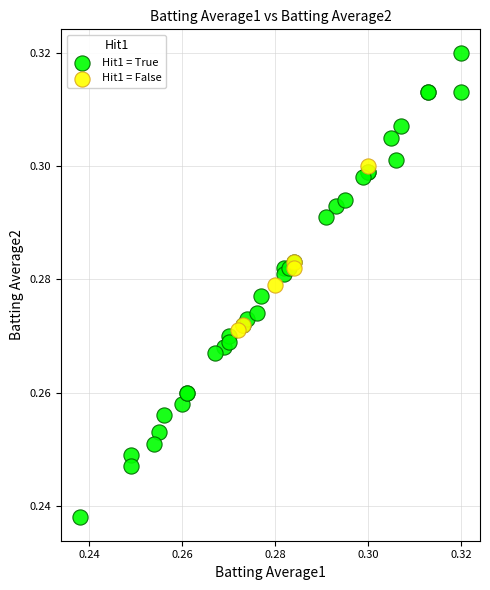

Which series has the largest Y range (max minus min)?

Hit1 = True